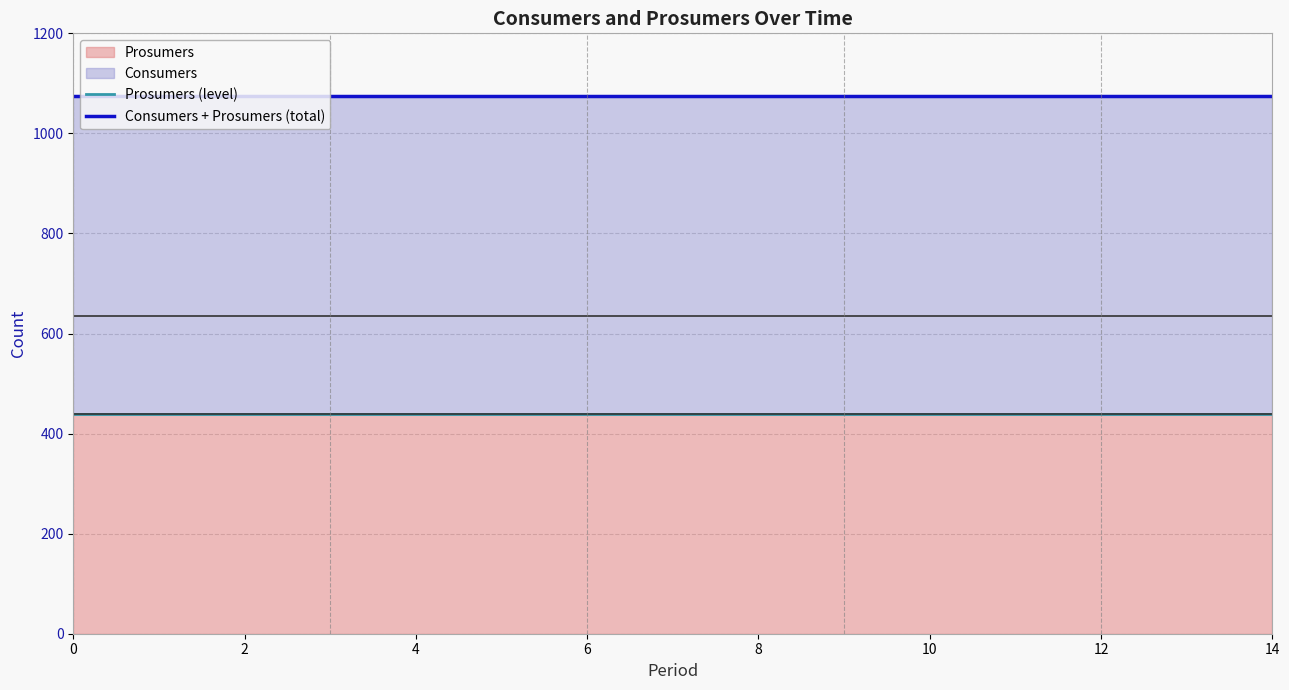

Does the chart display data point markers on the line(s)?

No